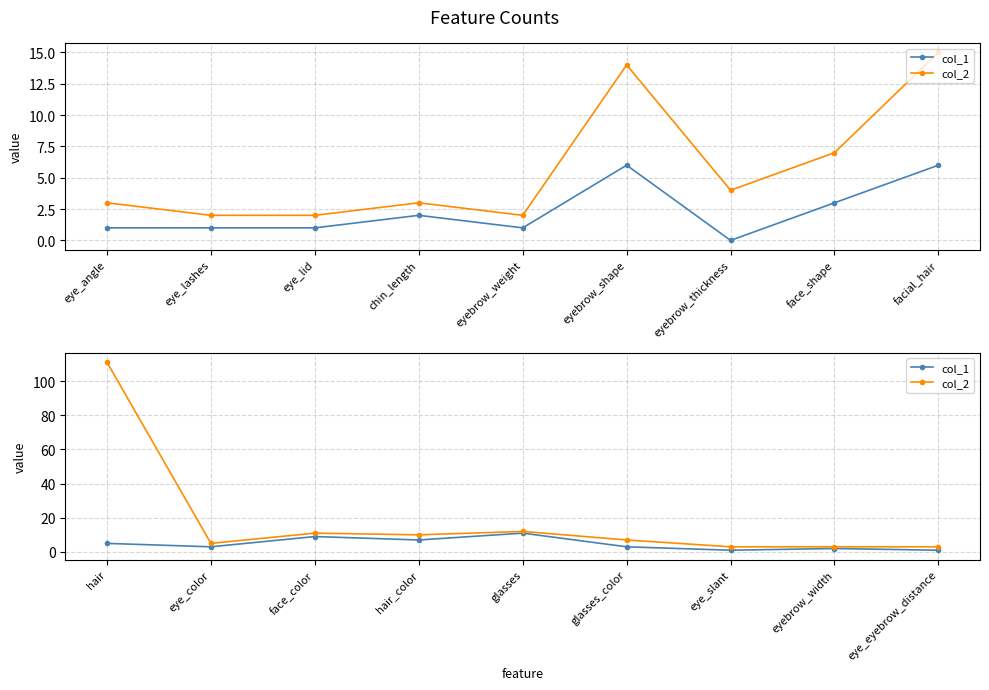

Which series has the widest spread of values?

col_2